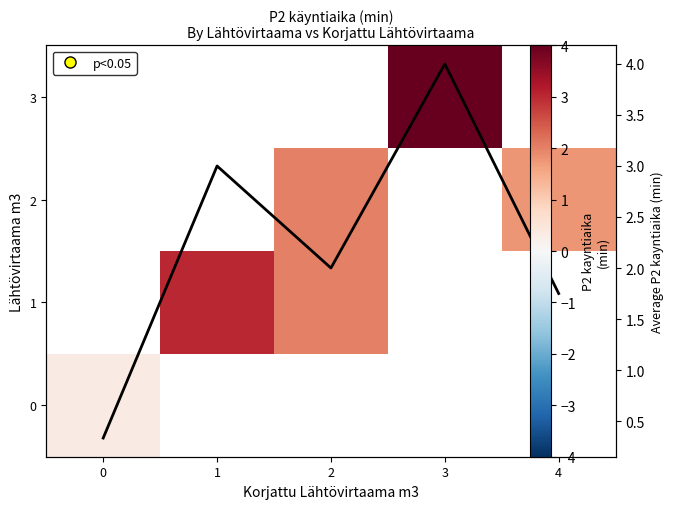

Is the value of Mean P2 runtime at 0 greater than the value of 2 at 1?

No